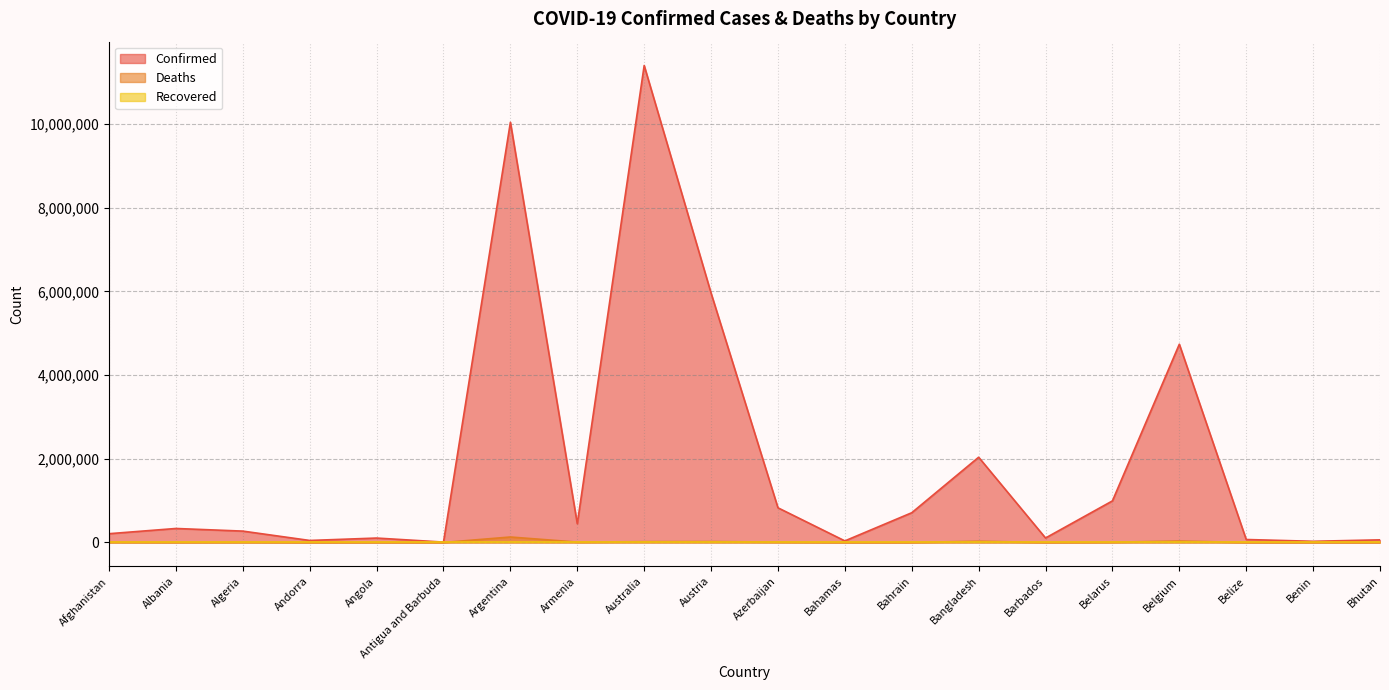

What is the value of the Deaths point at the 14th from the left?

29445